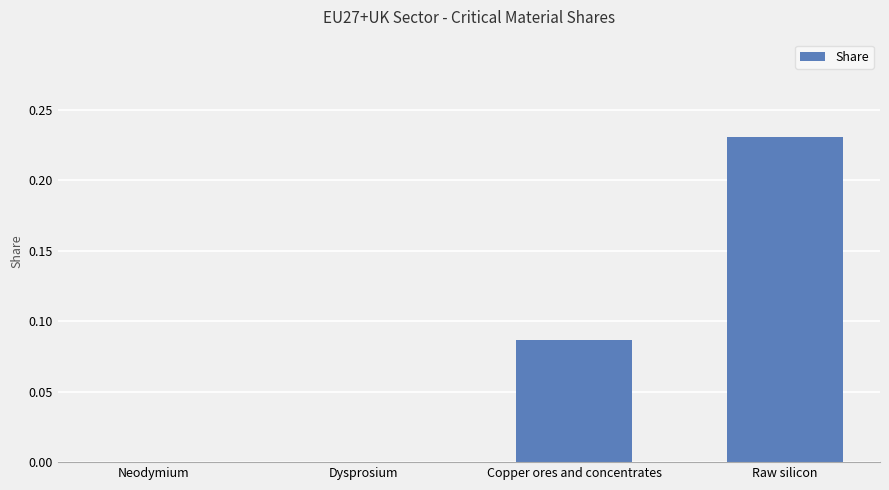

What is the change in value from Neodymium to Raw silicon?

+0.2